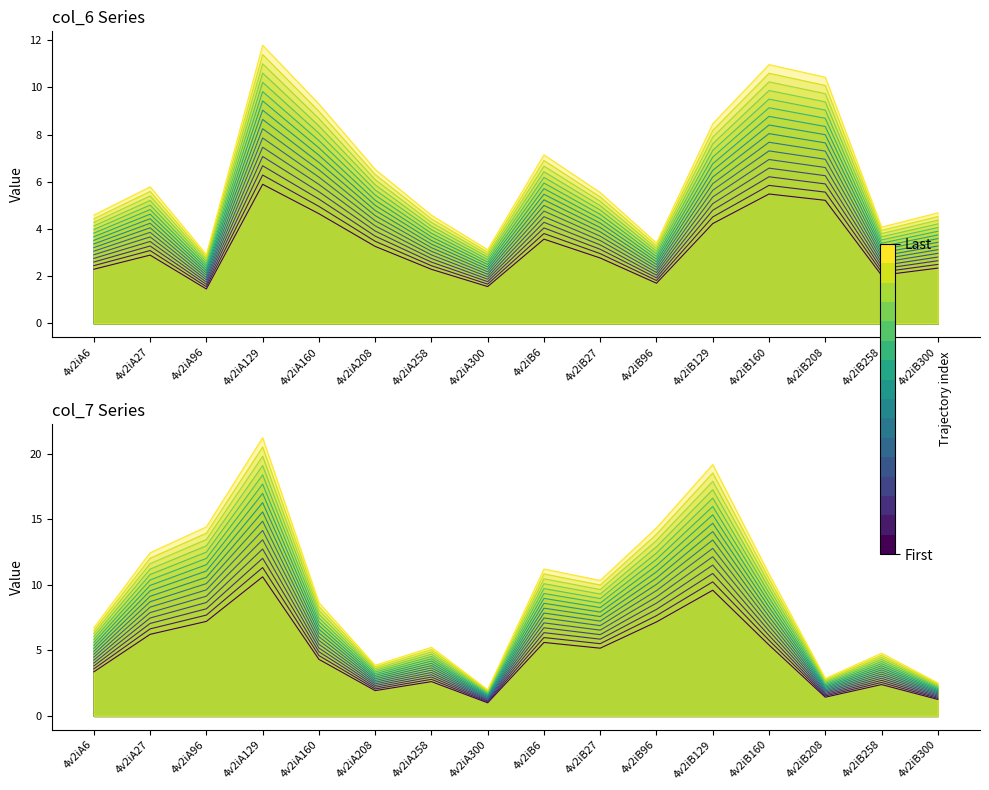

What is the sum of the col_7 values at 4v2iA208 and 4v2iA129?

14.2